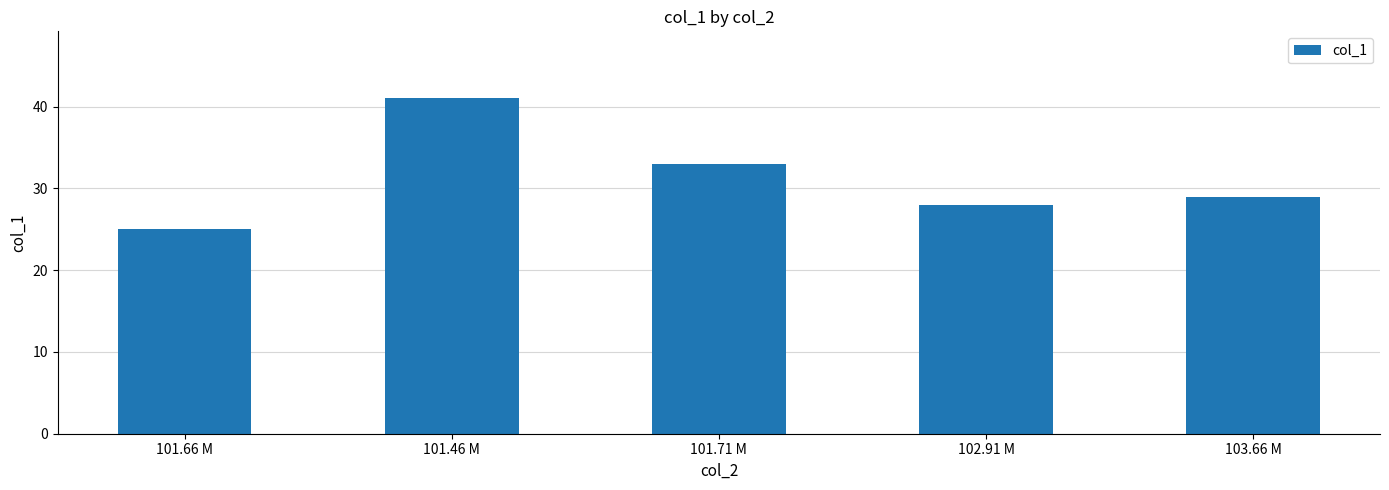

Is it true that the value at 102.91 M is 14?

False